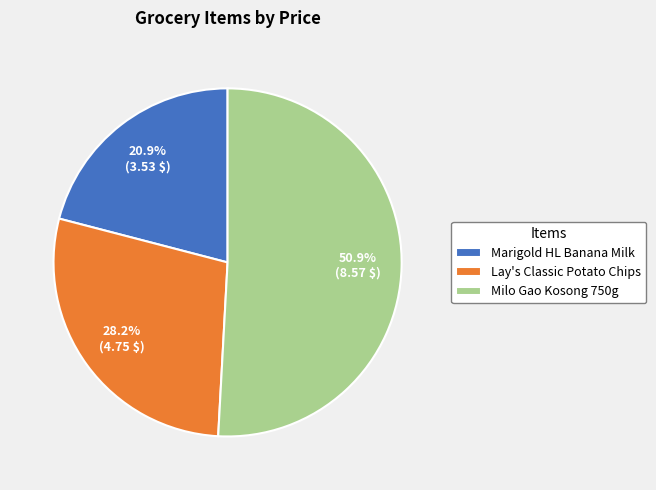

Does any single category account for the majority?

Yes